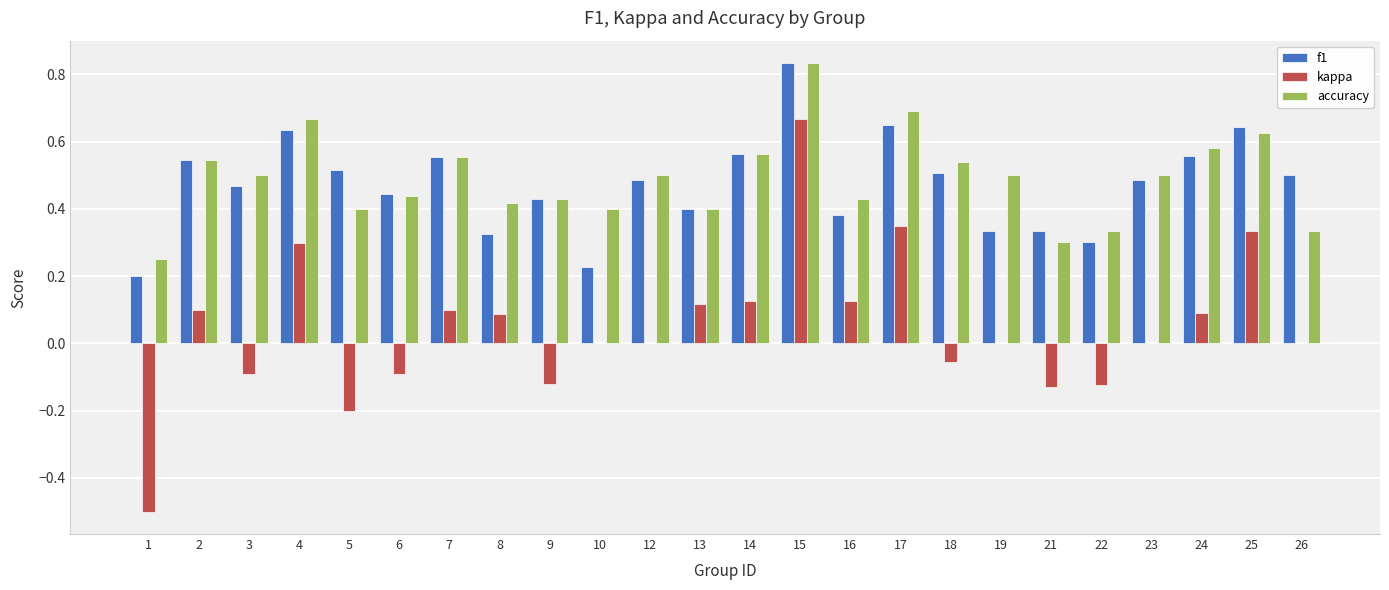

Which series changed the most between 10 and 17?

f1